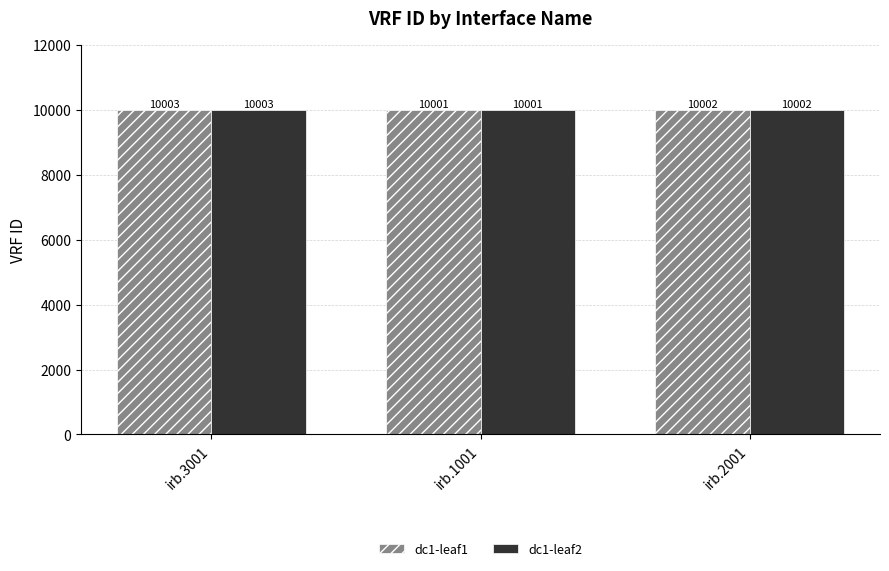

What is the sum of the dc1-leaf1 values at irb.1001 and irb.2001?

20003